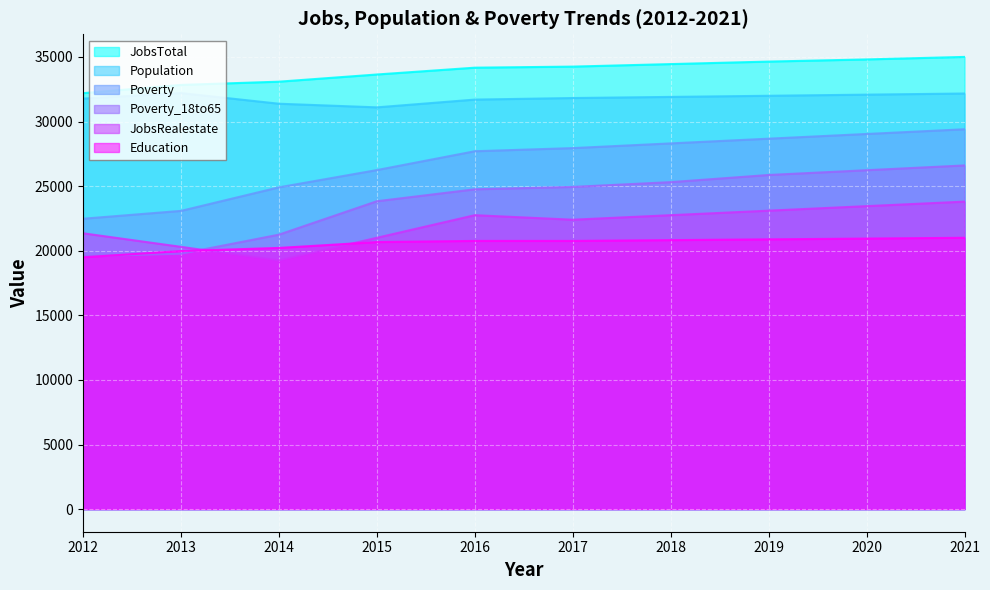

At how many categories does at least one series exceed 30193?

10